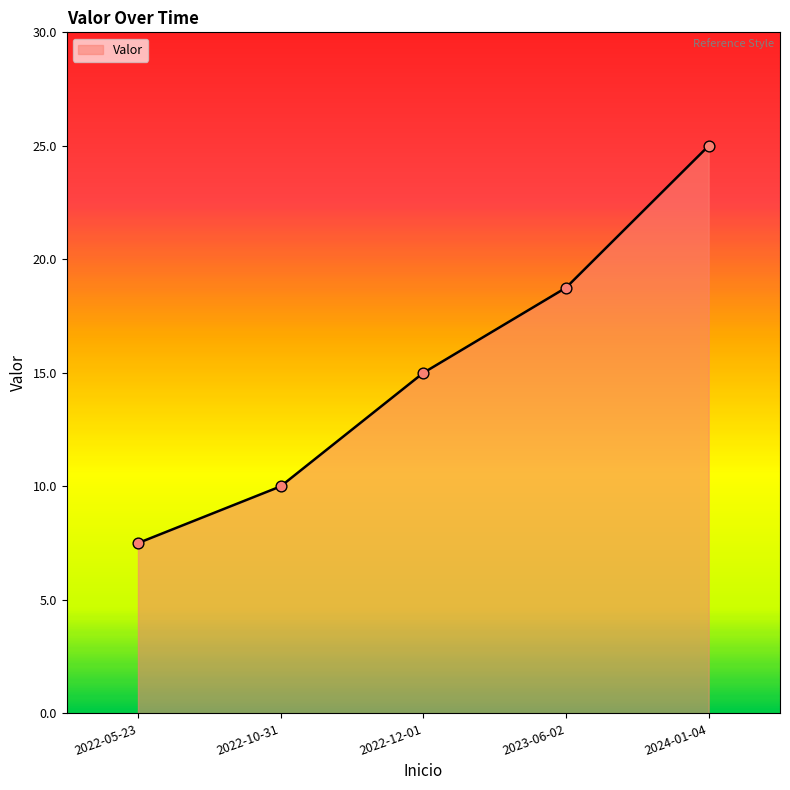

Which has a higher value, 2023-06-02 or 2022-05-23?

2023-06-02